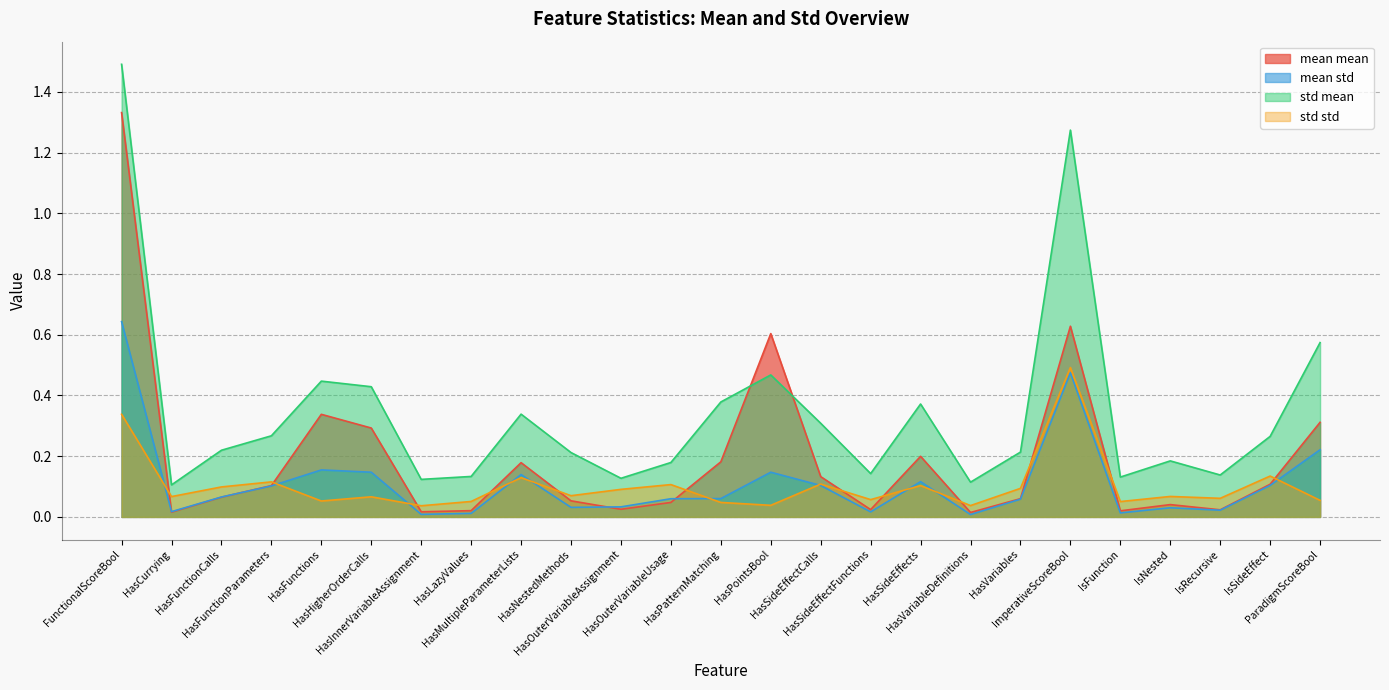

After their last crossing, which series has the higher values: std mean or mean mean?

std mean